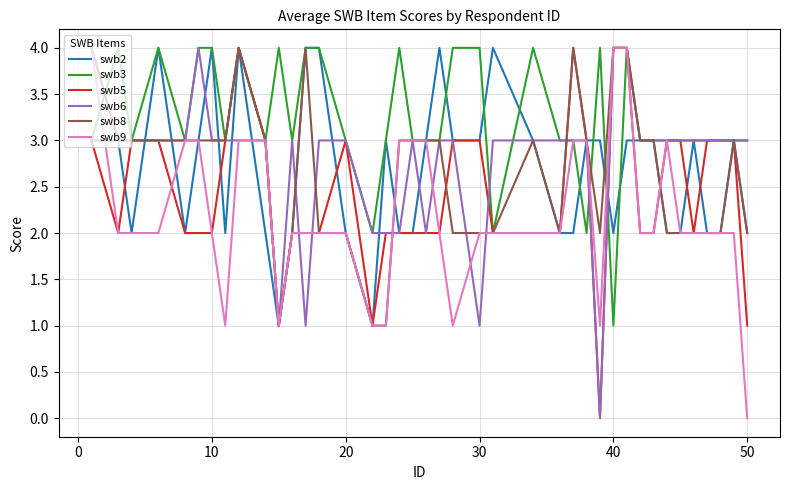

Which series has the largest total across all categories?

swb3